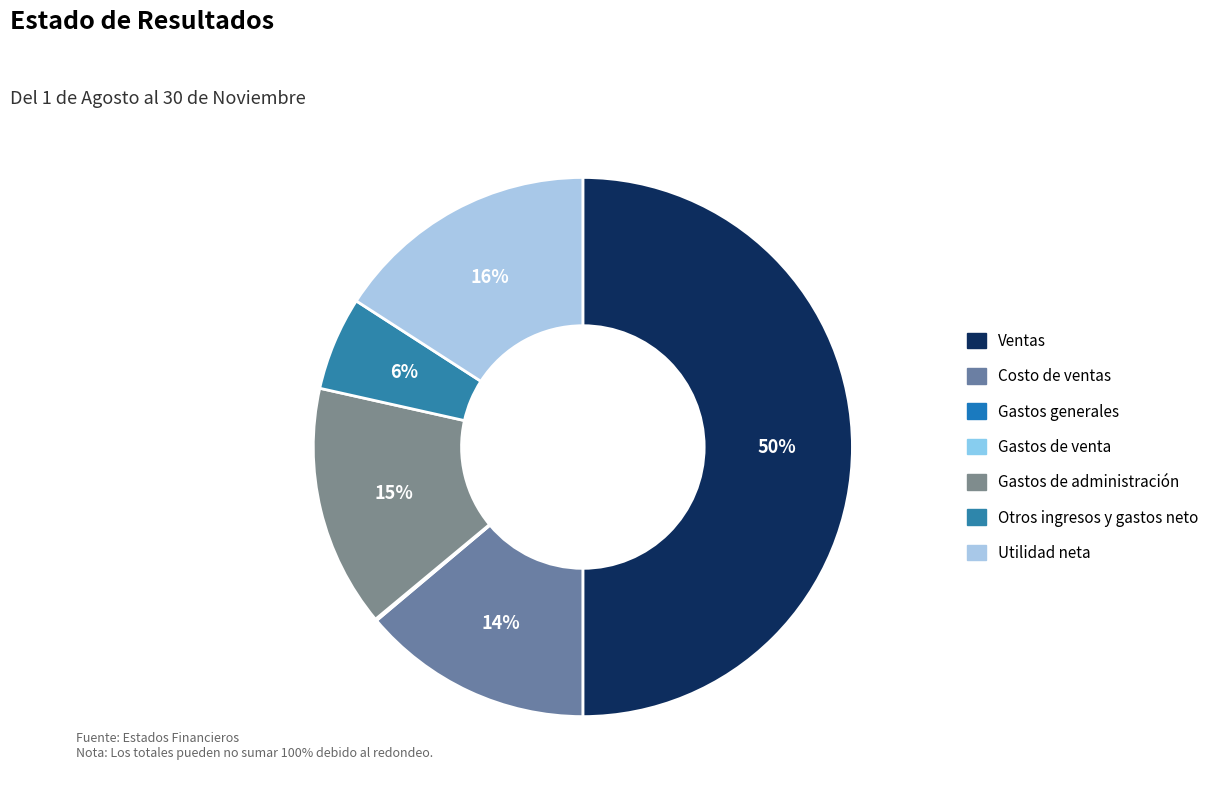

Does Costo de ventas represent more than half of the total?

No